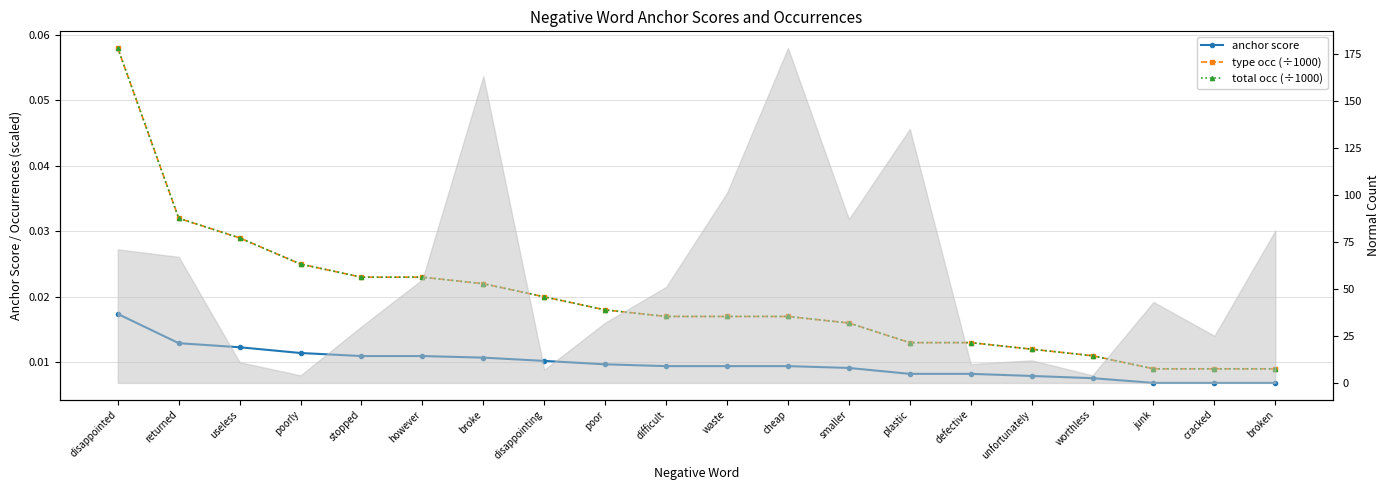

How many lines are shown in the chart?

3